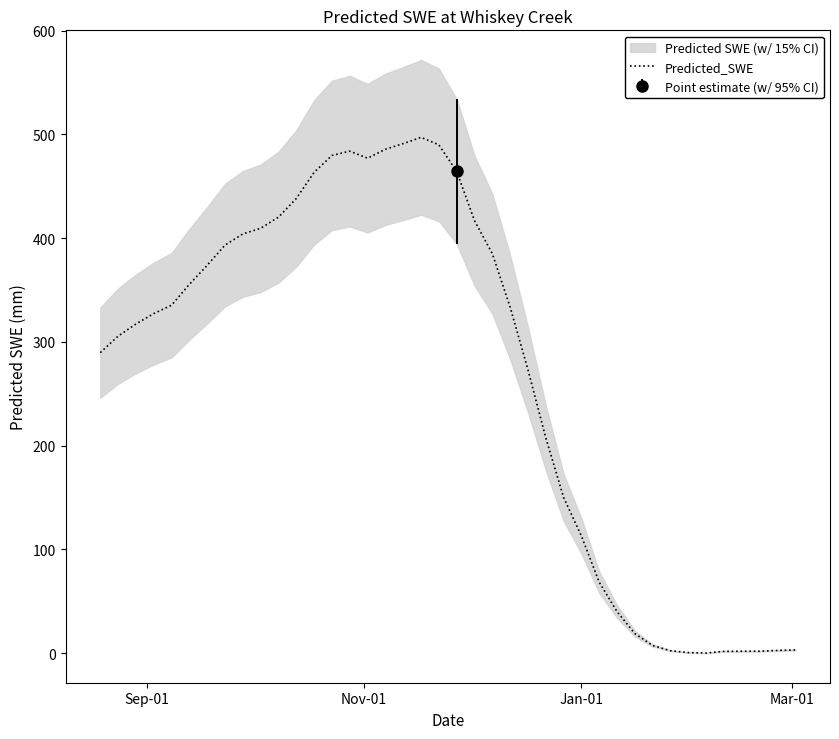

What is the highest value of the Predicted_SWE series?

497.1